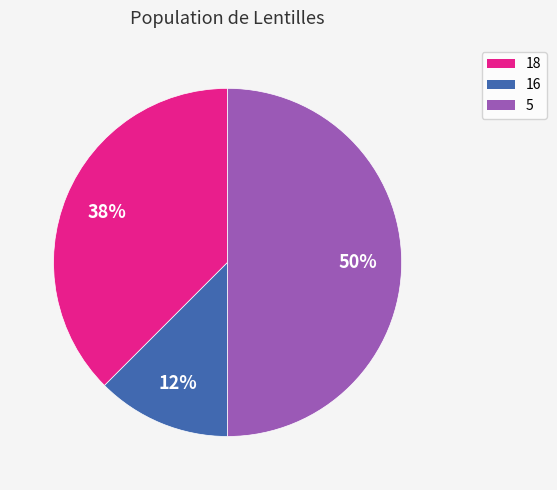

What percentage is the 5 slice, to the nearest percent?

50%